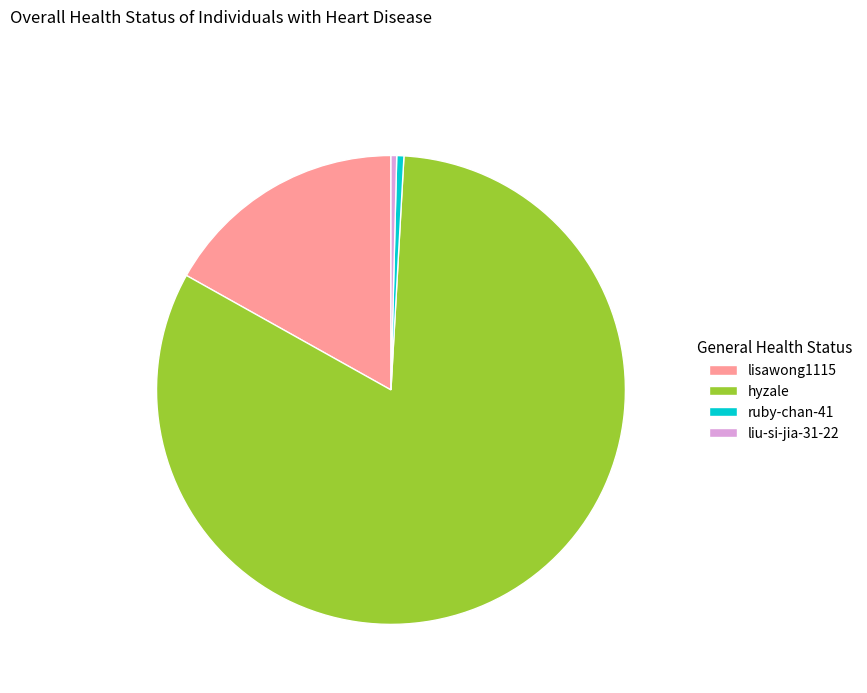

Do liu-si-jia-31-22 and hyzale together represent more than half of the pie?

Yes